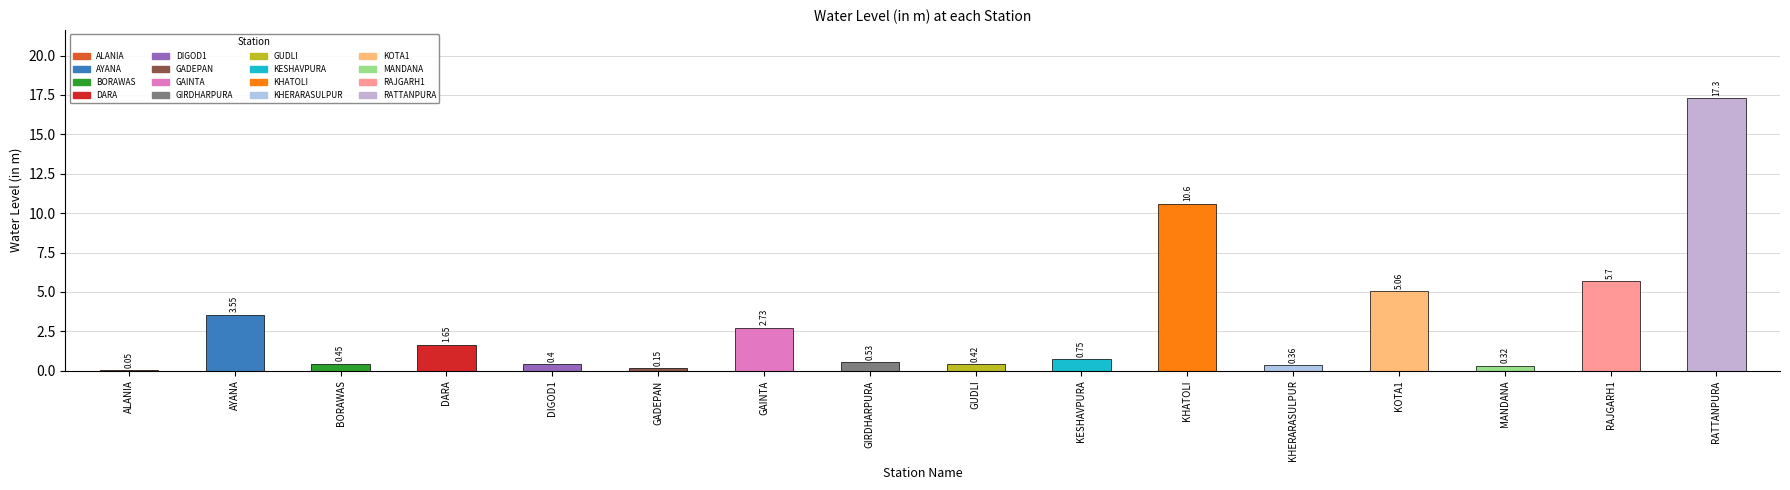

The chart shows a value of 0.6 at KHERARASULPUR. True or false?

False